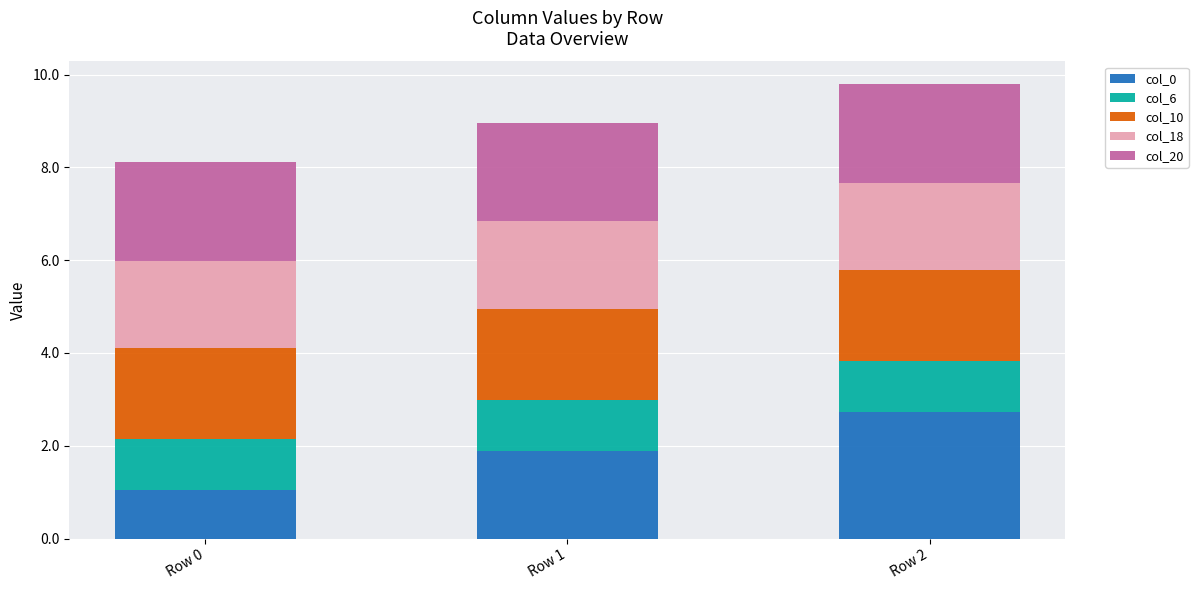

What is the total value across all series at Row 0?

8.1